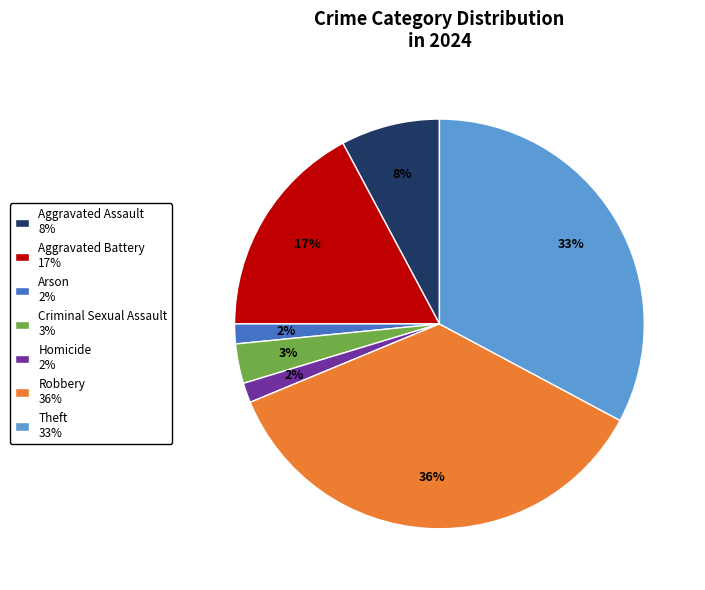

To the nearest percent, what percentage of the pie is Homicide 2%?

2%